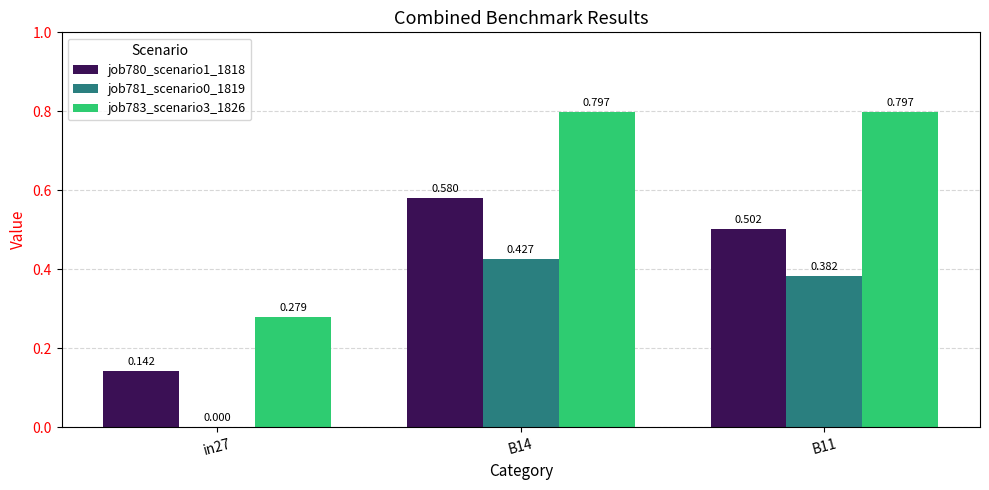

Is the value of job783_scenario3_1826 at B14 greater than the value of job781_scenario0_1819 at in27?

Yes